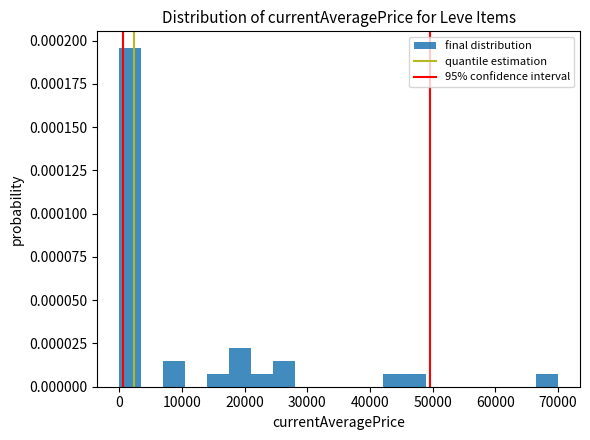

Around what value on the x-axis is the tallest bar? Give the approximate position of its centre, as read against the axis.

2000